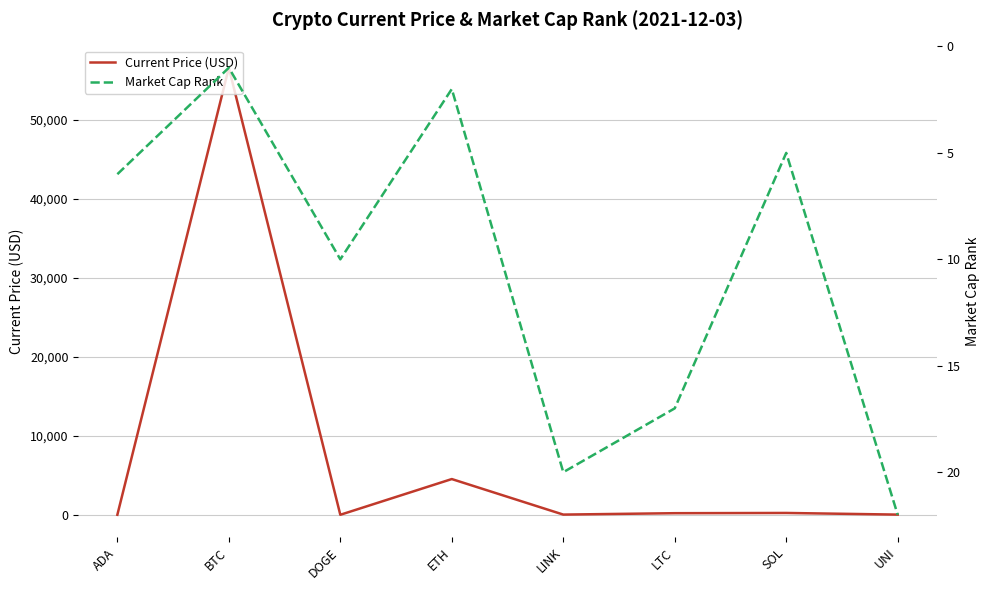

What is the sum of the Current Price (USD) values at BTC and SOL?

56850.0